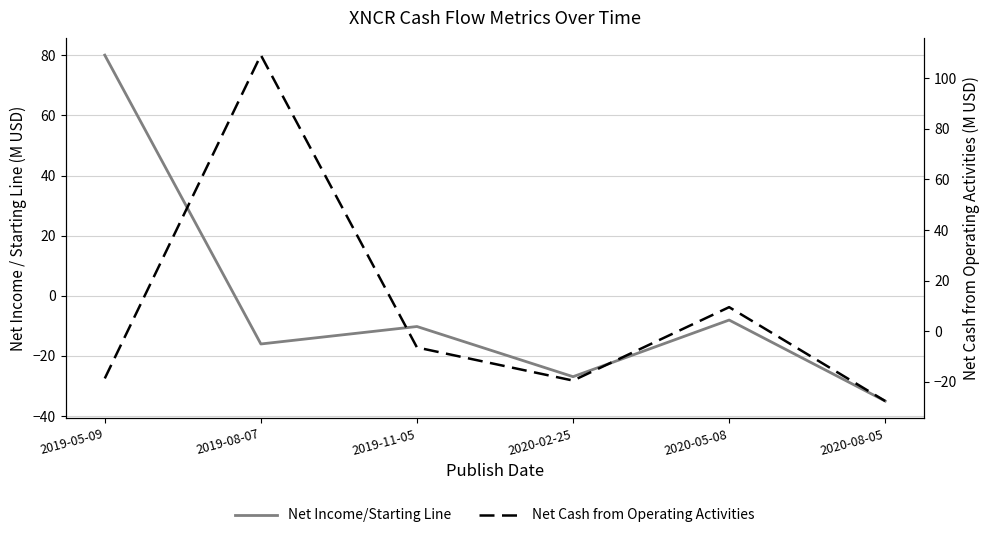

At which category is the sum across all series the highest?

2019-08-07